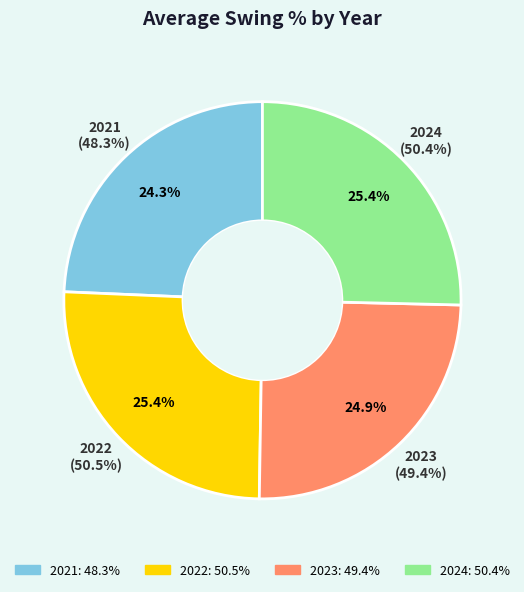

What portion of the pie excludes 2023?

75.1%